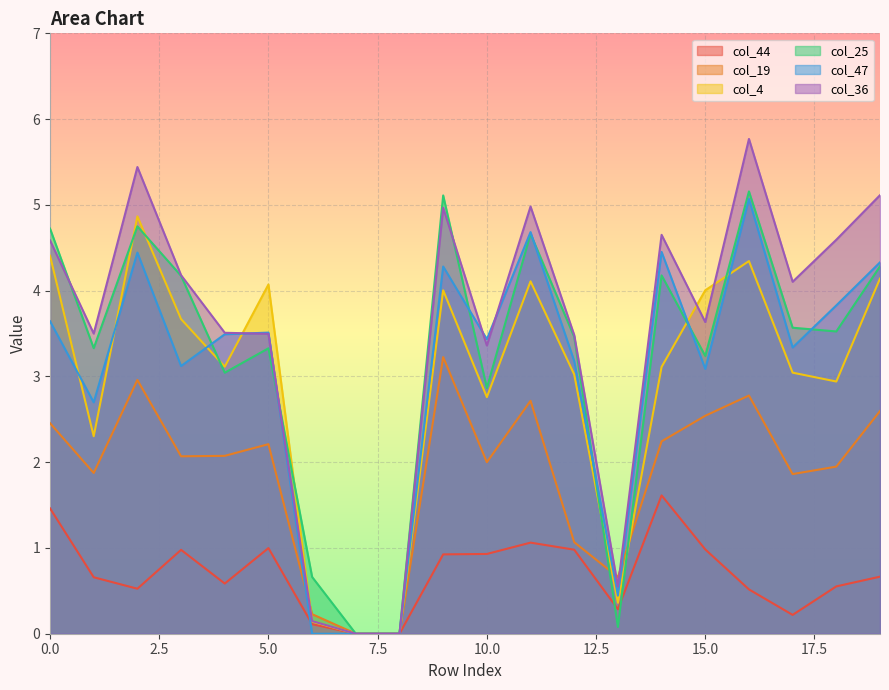

List the series in order of their peak value, highest first.

col_36, col_25, col_47, col_4, col_19, col_44